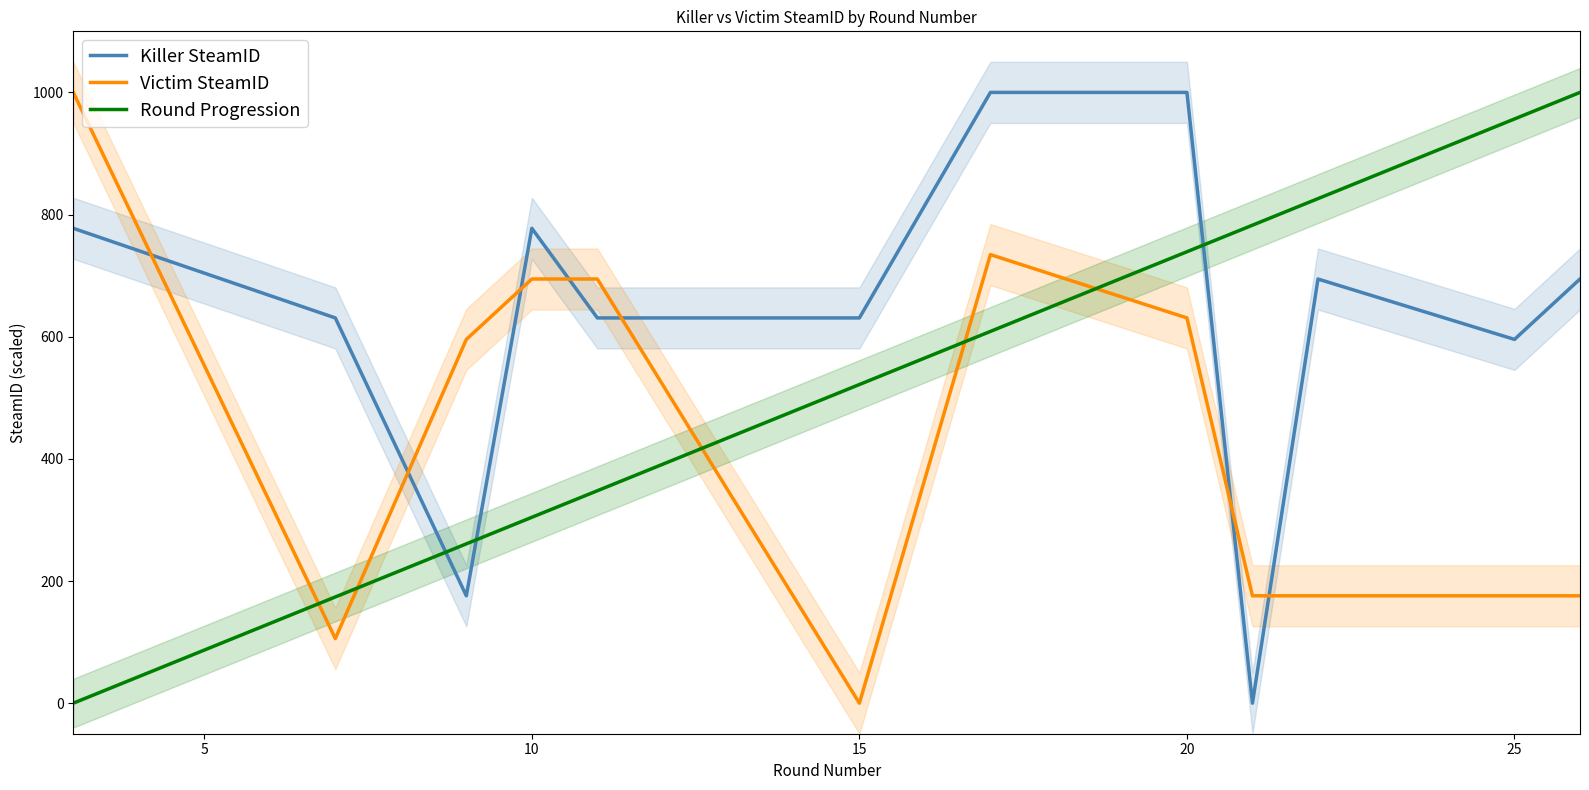

Which series has the widest spread of values?

Killer SteamID